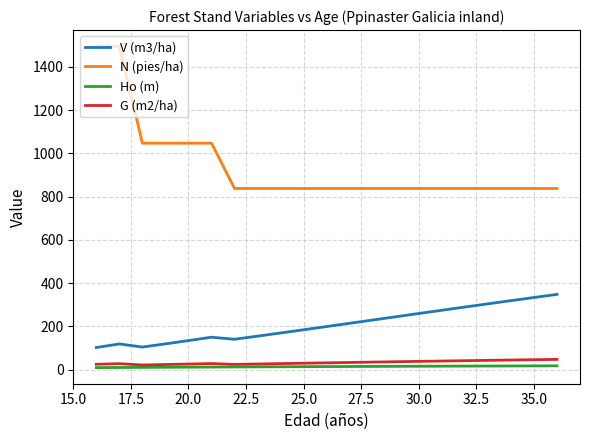

True or false: Ho (m) and V (m3/ha) cross at least once.

False